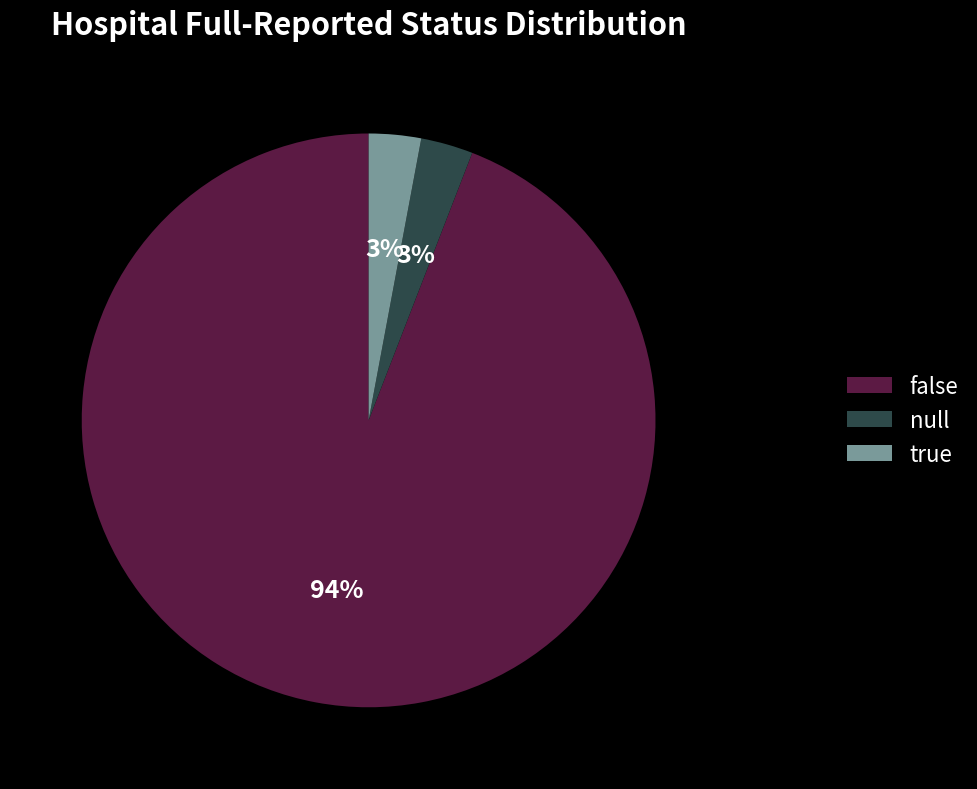

Do null and false together represent more than half of the pie?

Yes